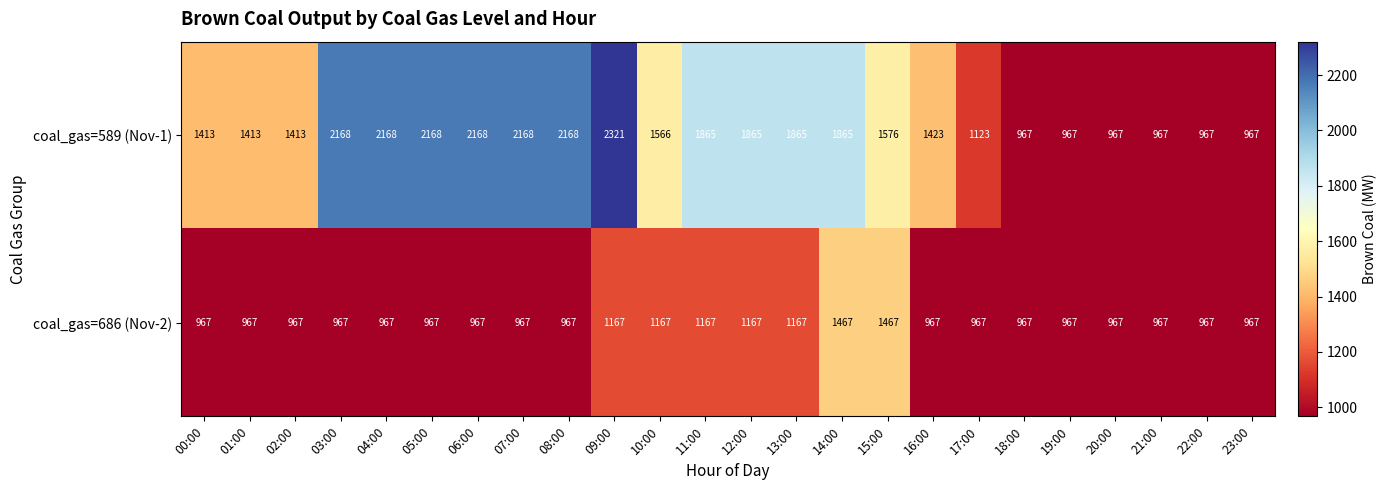

What is the total value across all series at 00:00?

2380